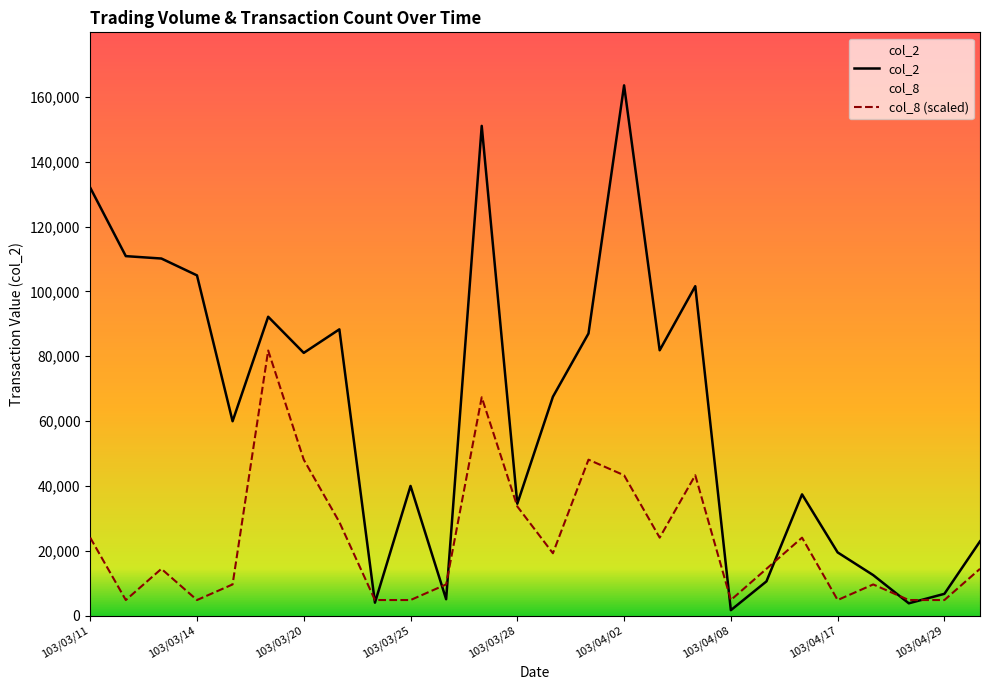

Between 103/04/29 and 103/04/17, which is larger?

103/04/17